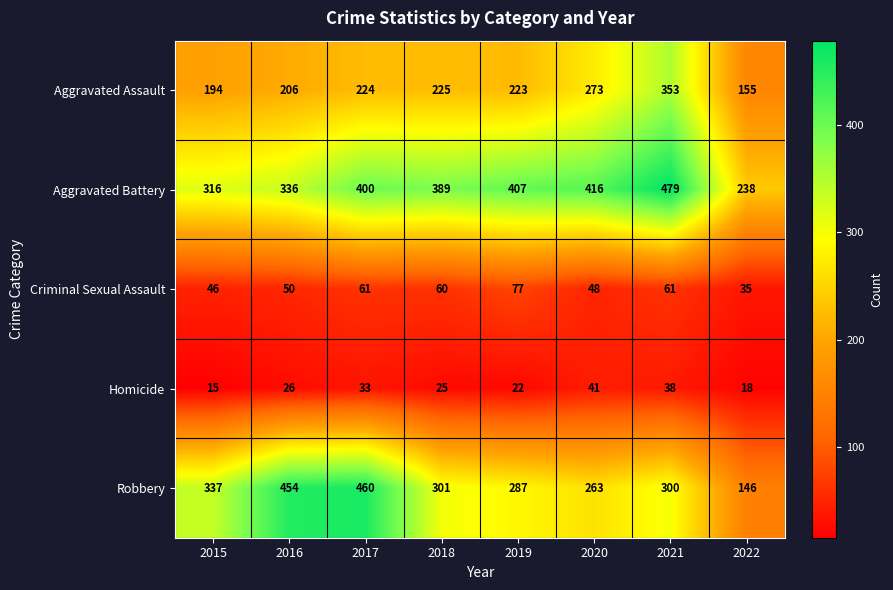

What value does the Aggravated Assault series have at 2021?

353